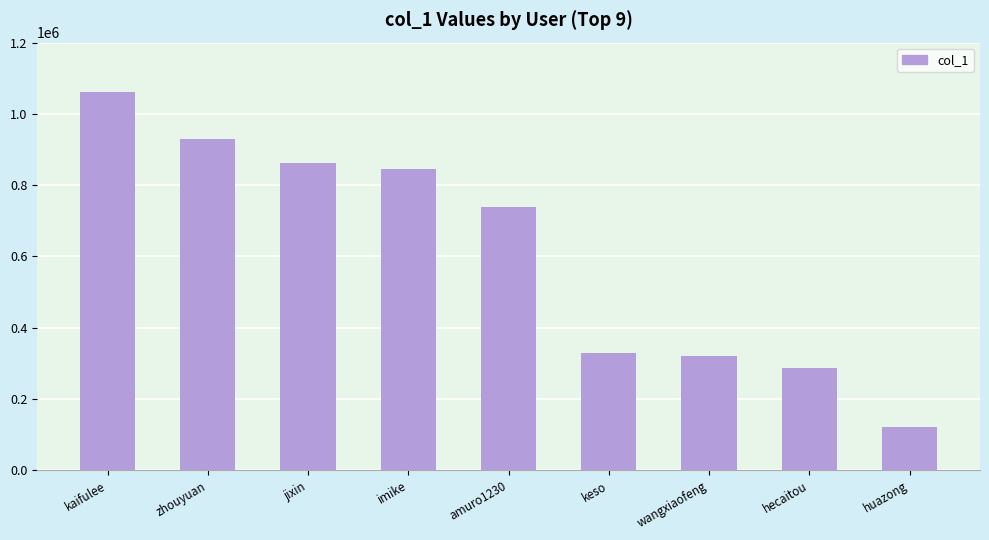

At which category does the chart reach its peak across all series?

kaifulee